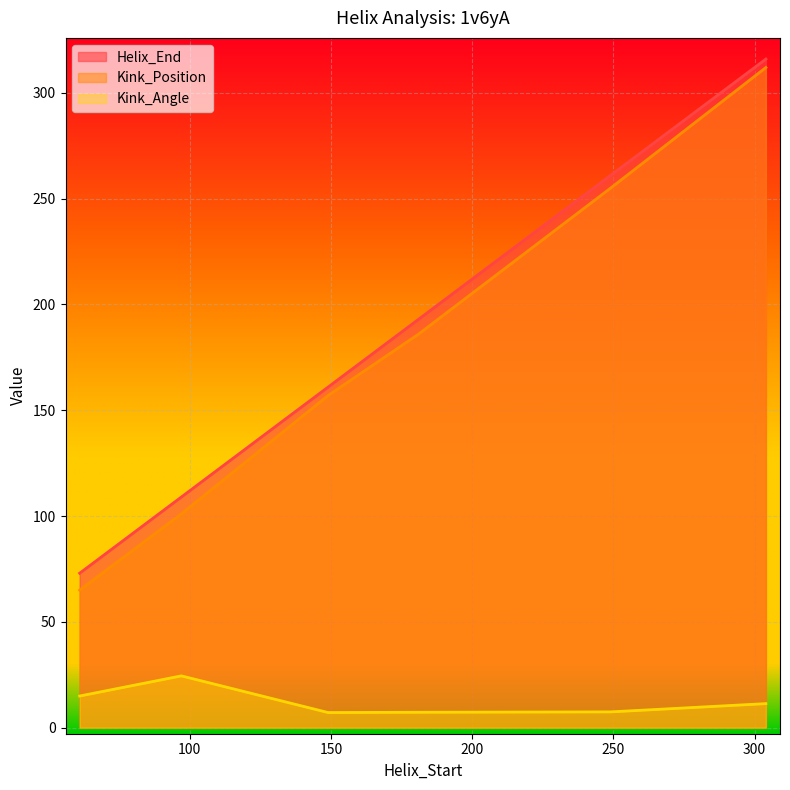

The Kink_Position series shows 88.7 at 61. True or false?

False